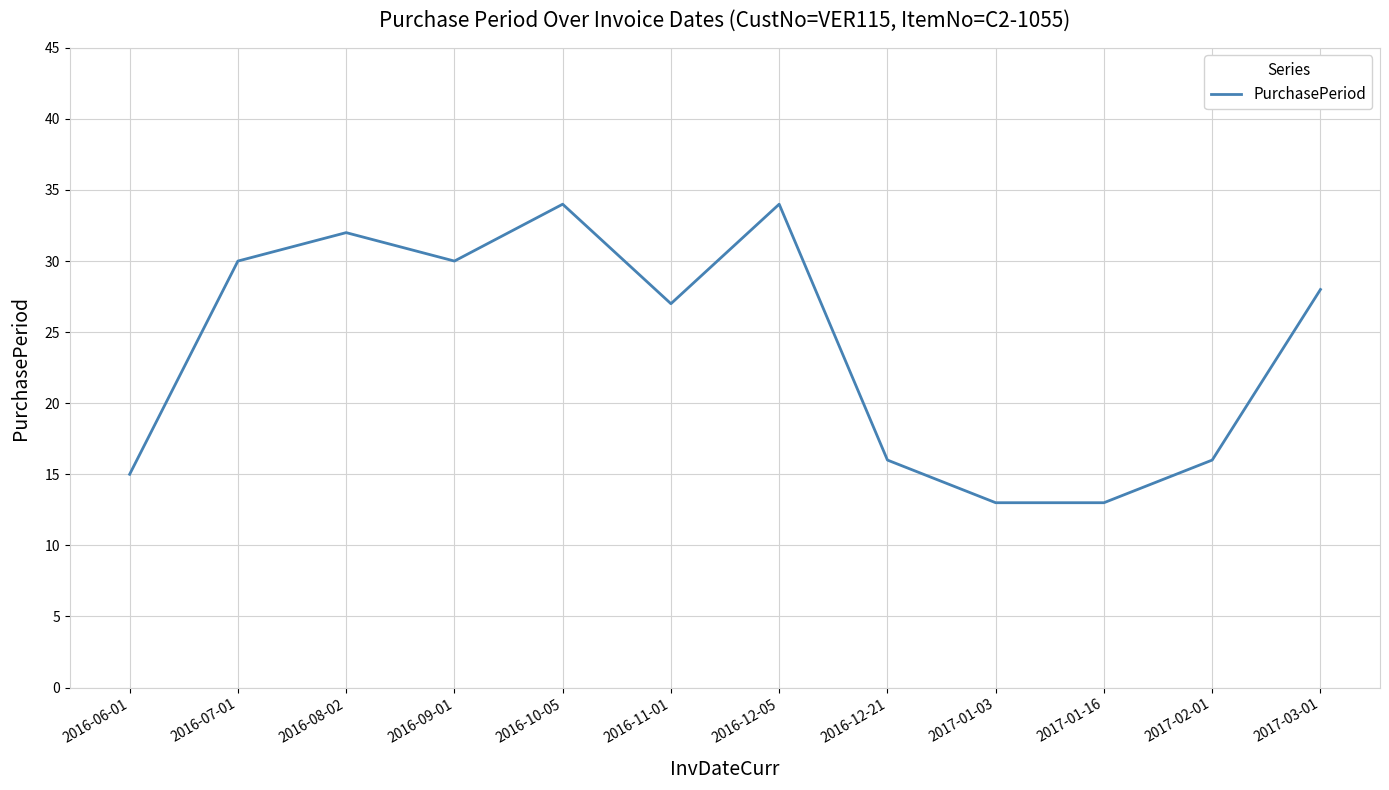

What is the smallest value displayed?

13